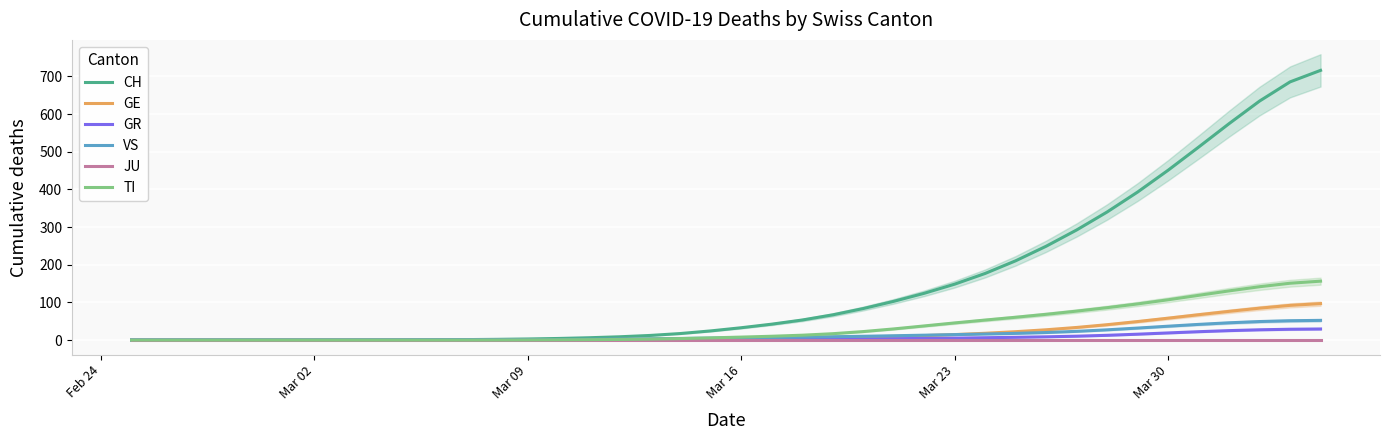

Which series has the largest range (max minus min)?

CH